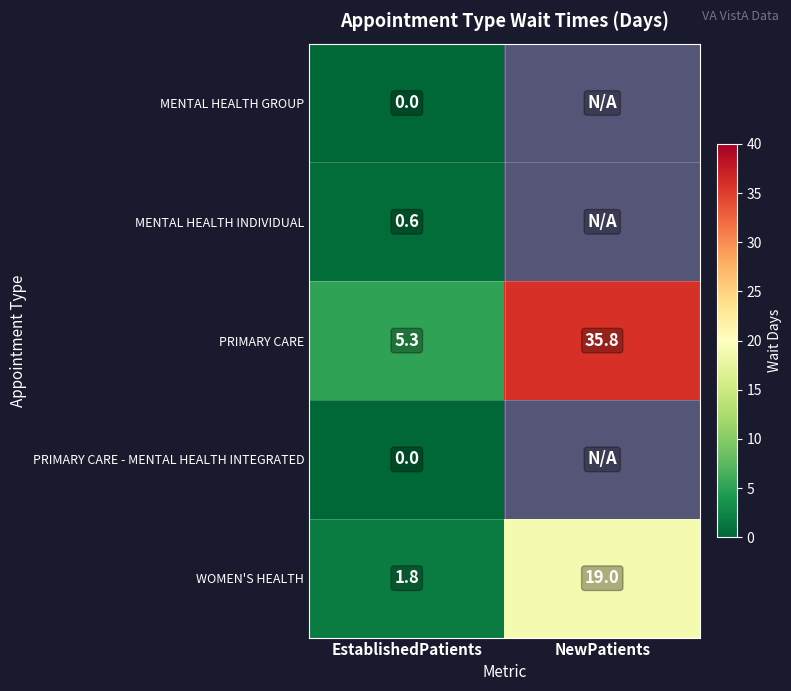

Where does the PRIMARY CARE series first go above 35?

NewPatients